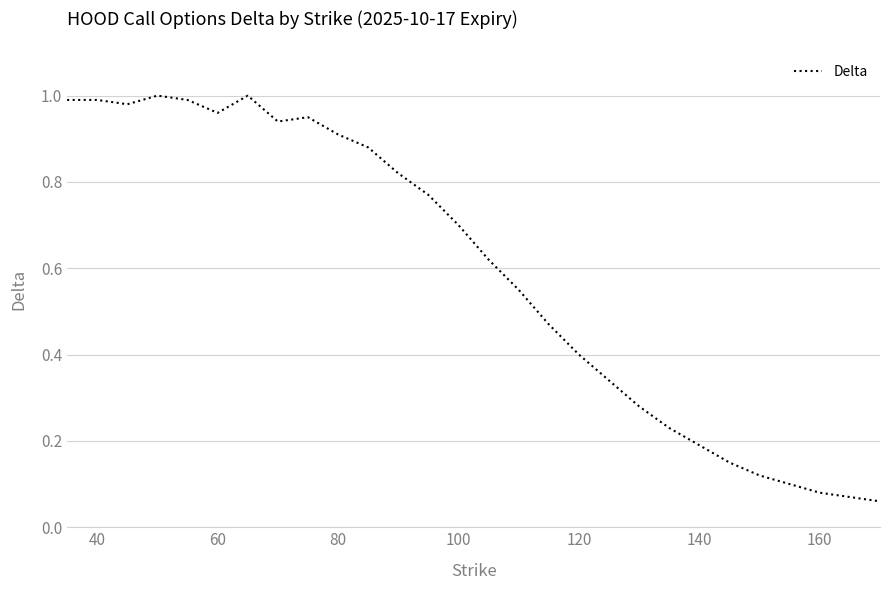

How many interior local peaks (higher than both neighbors) does the data have?

3